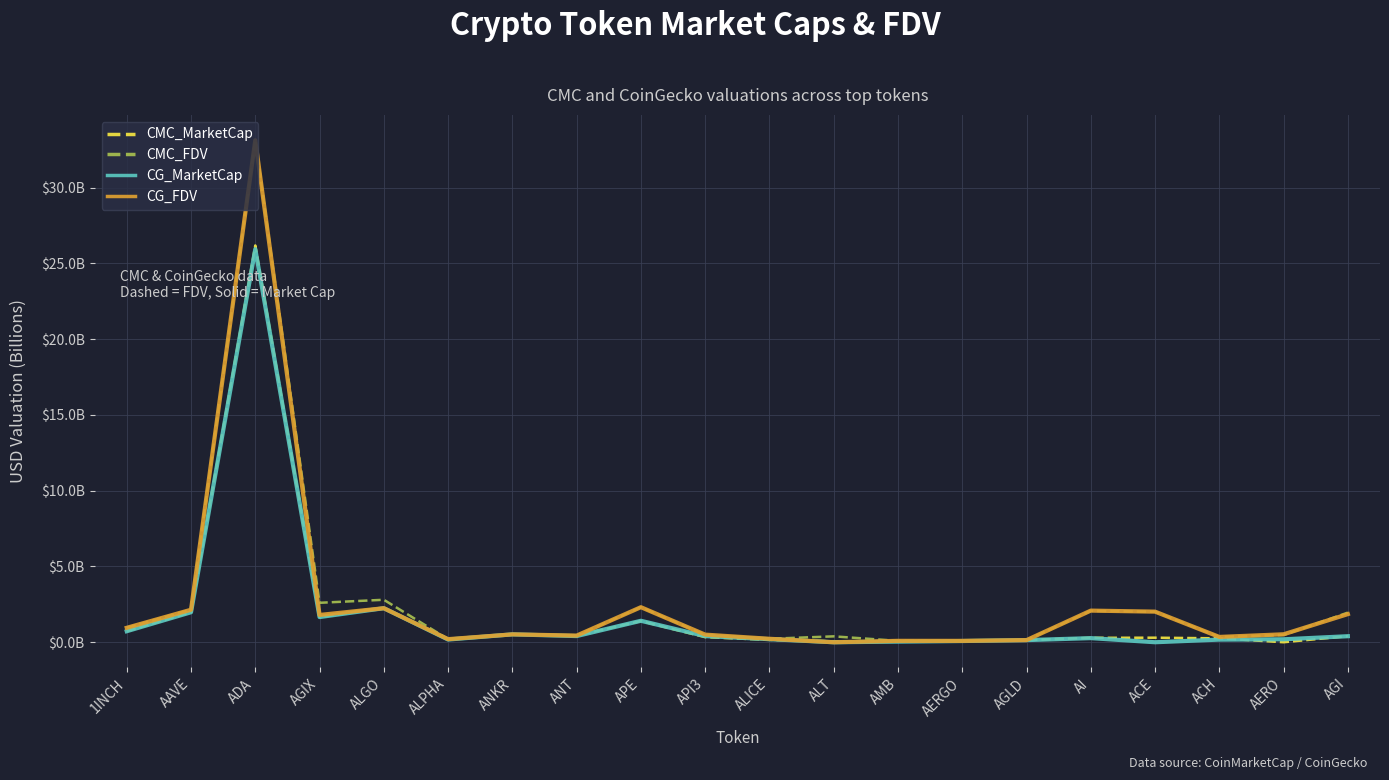

Which series has the largest total across all categories?

CMC_FDV